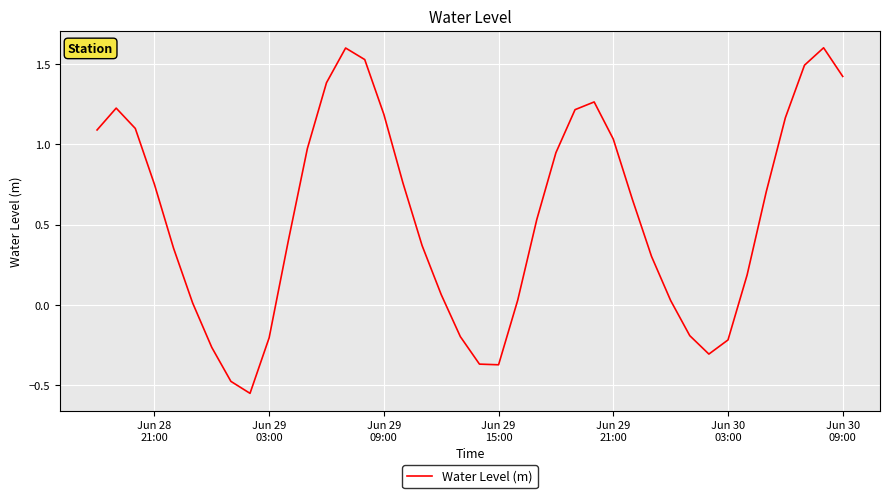

What is the maximum value shown in the chart?

1.6